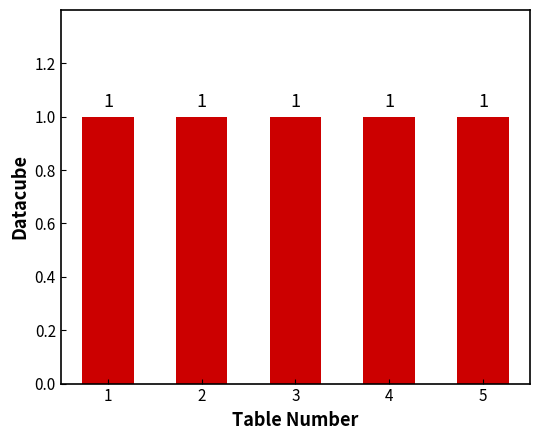

What is the minimum value shown in the chart?

1